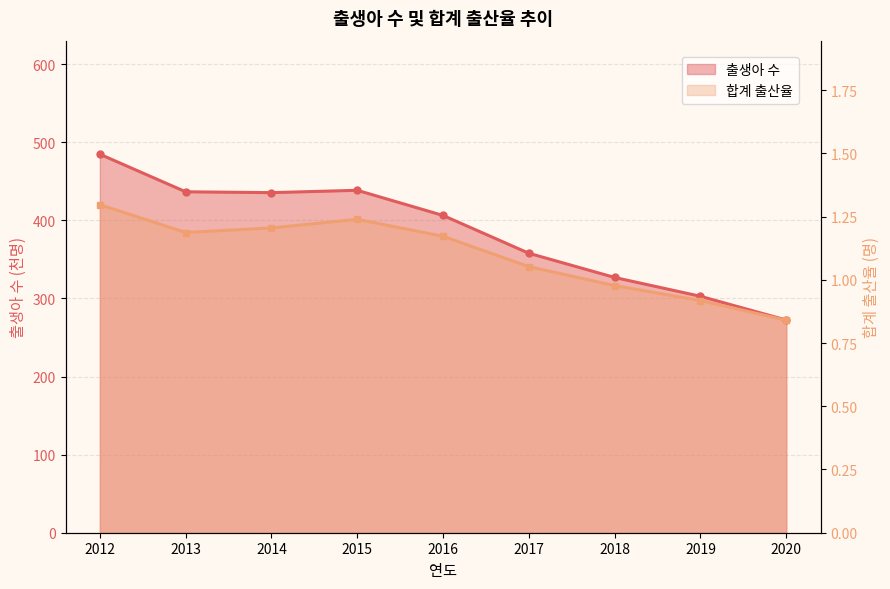

Rank the categories by 출생아 수 value from lowest to highest.

2020, 2019, 2018, 2017, 2016, 2014, 2013, 2015, 2012